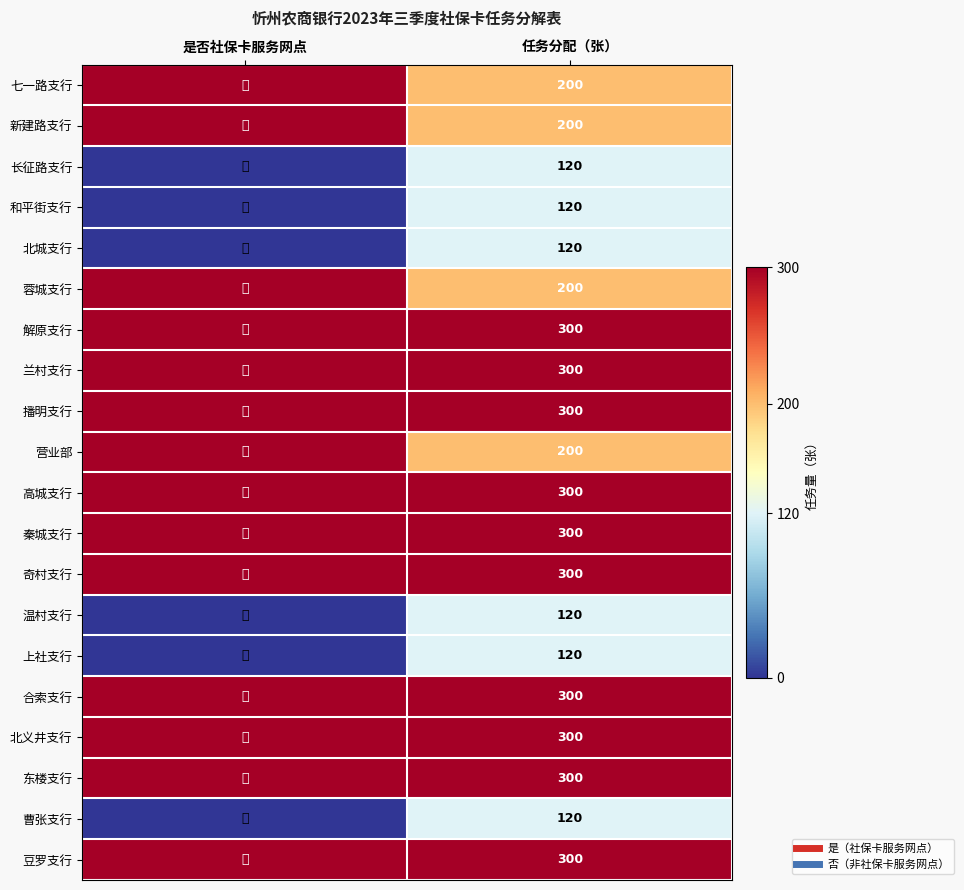

At which label does 北城支行 reach its peak?

任务分配（张）